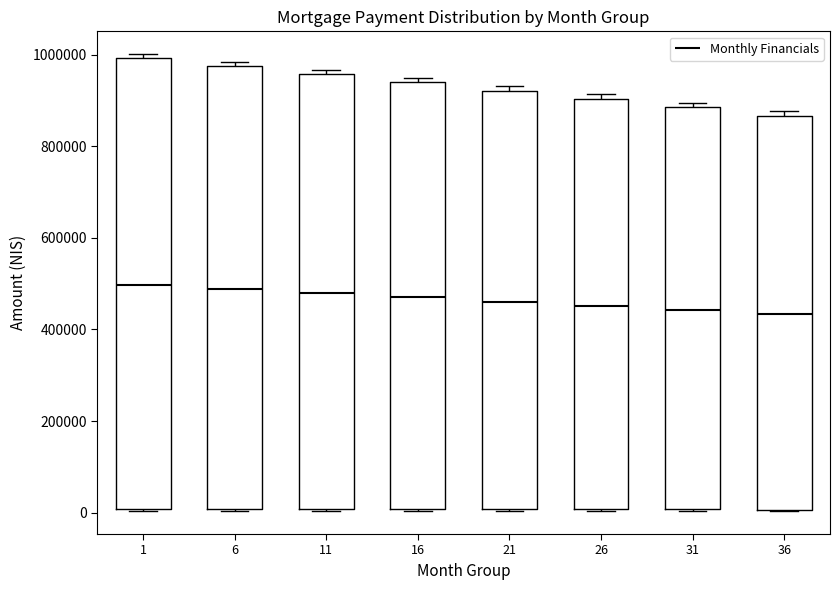

Where does the median line of the box at x = 31 sit on the y-axis? The values are not printed on the chart, so give them approximately, as read against the axis.

440000